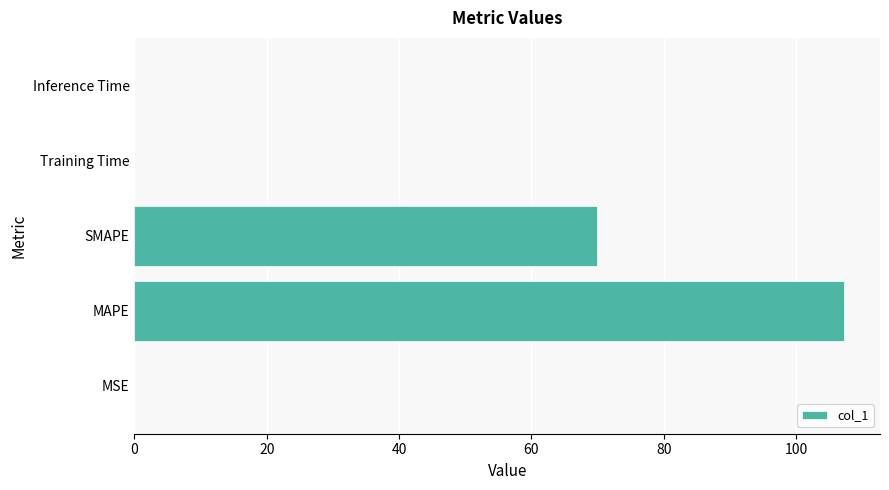

Where is the data nearest to the value 53?

SMAPE